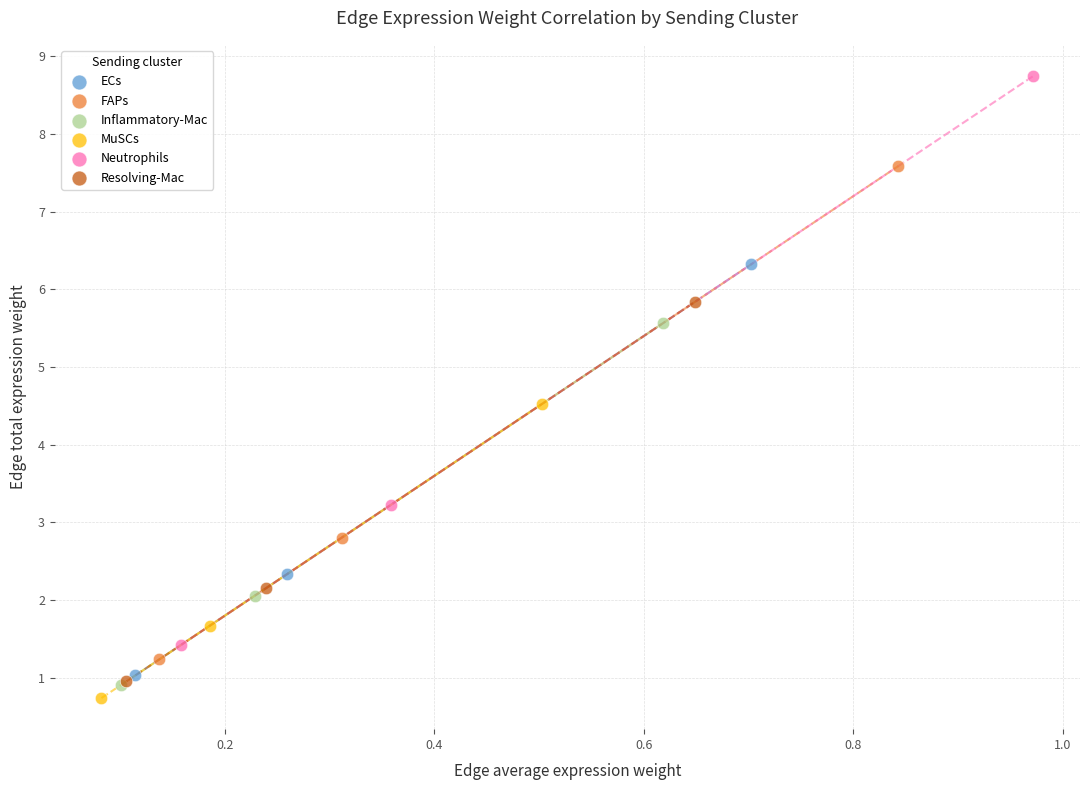

Which series reaches the maximum Y coordinate?

Neutrophils